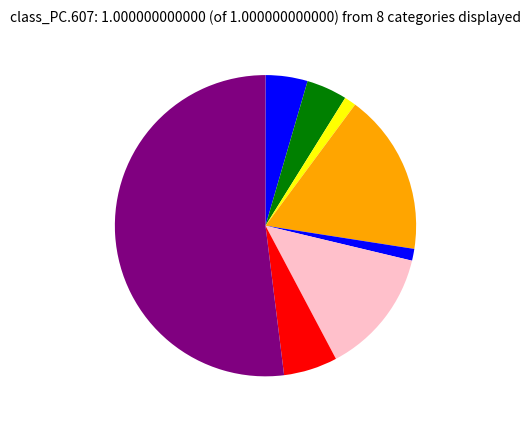

How many segments does this pie chart have?

8